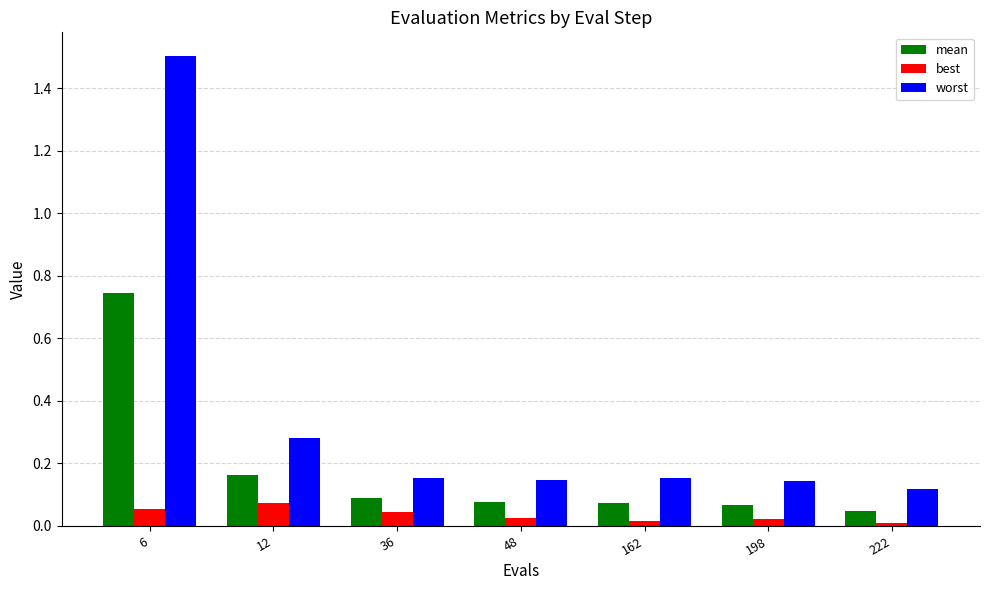

What is the sum of all mean values?

1.3